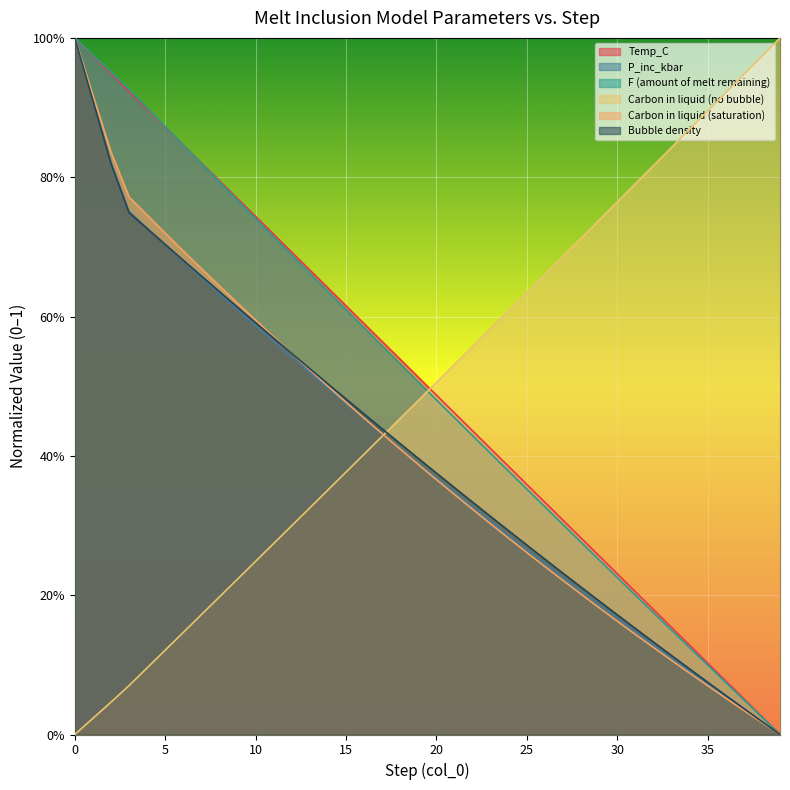

What is the average value of the Carbon in liquid (no bubble) series?

0.5